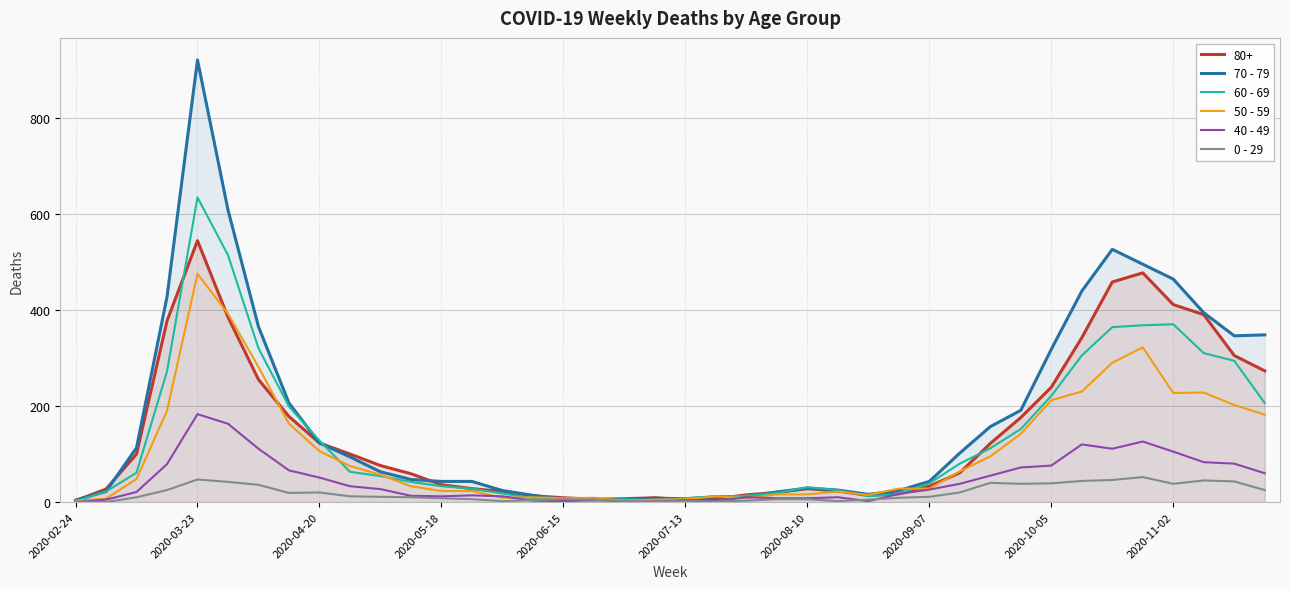

At which category does the chart reach its peak across all series?

2020-03-23